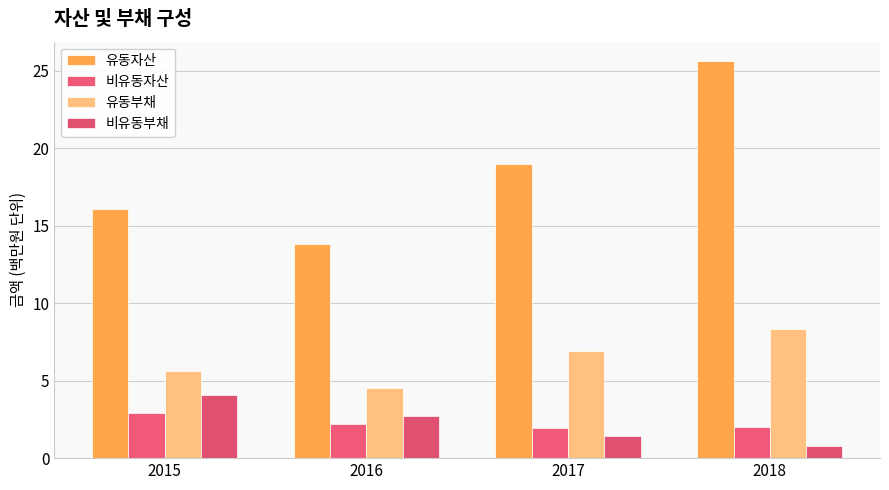

What value does the 비유동자산 series have at 2018?

2.0